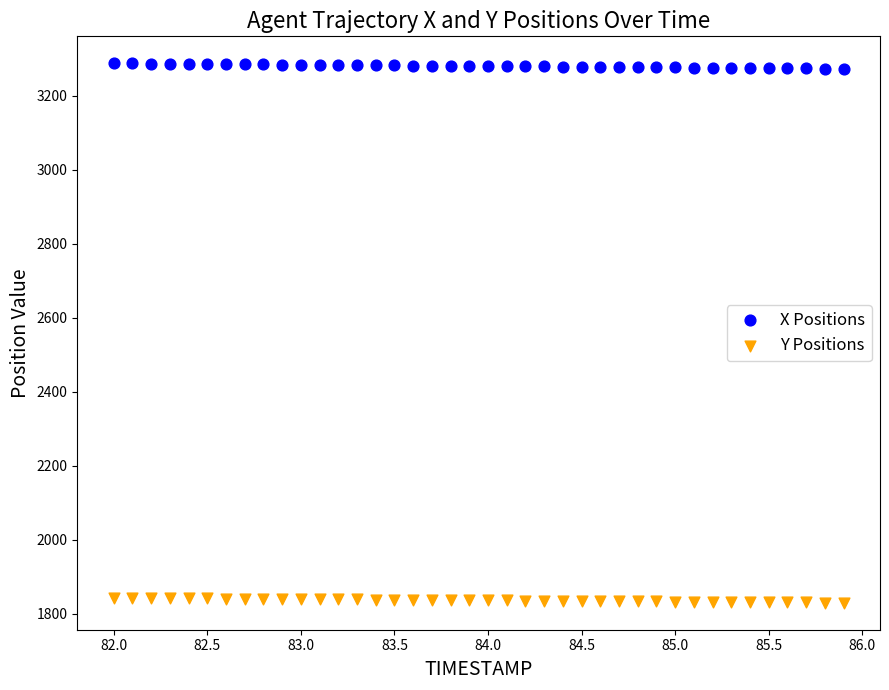

Which series reaches the minimum Y coordinate?

Y Positions